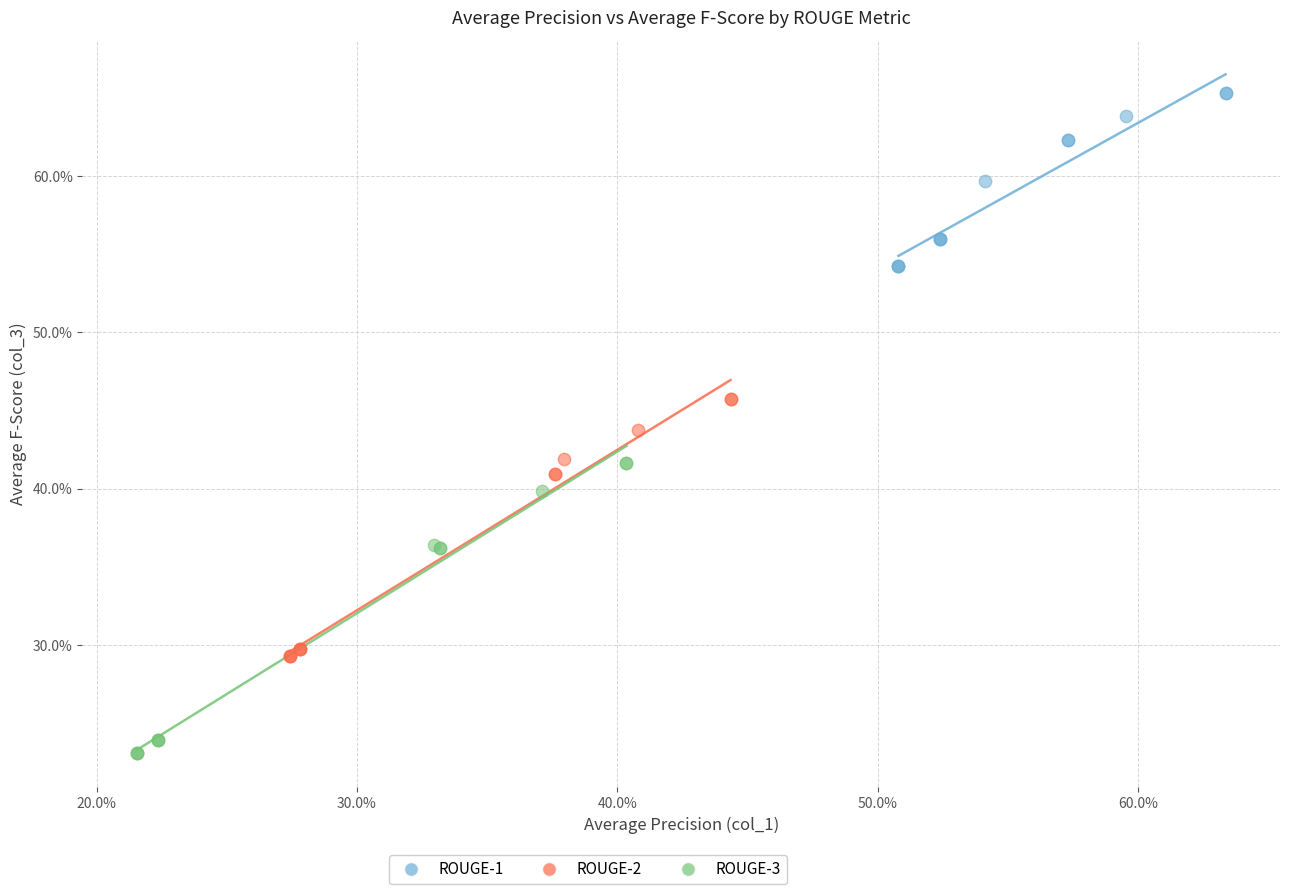

Which series reaches the minimum Y coordinate?

ROUGE-3